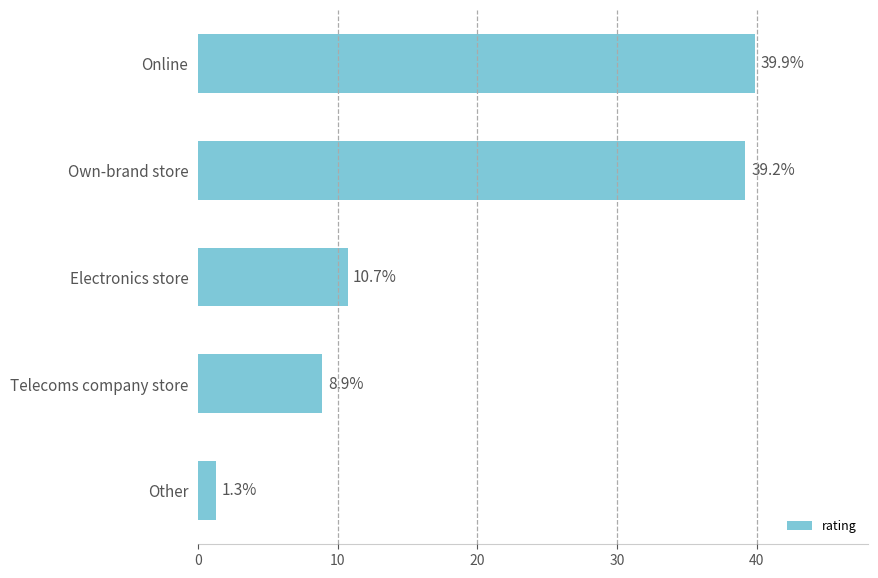

Where is the data nearest to the value 20?

Electronics store